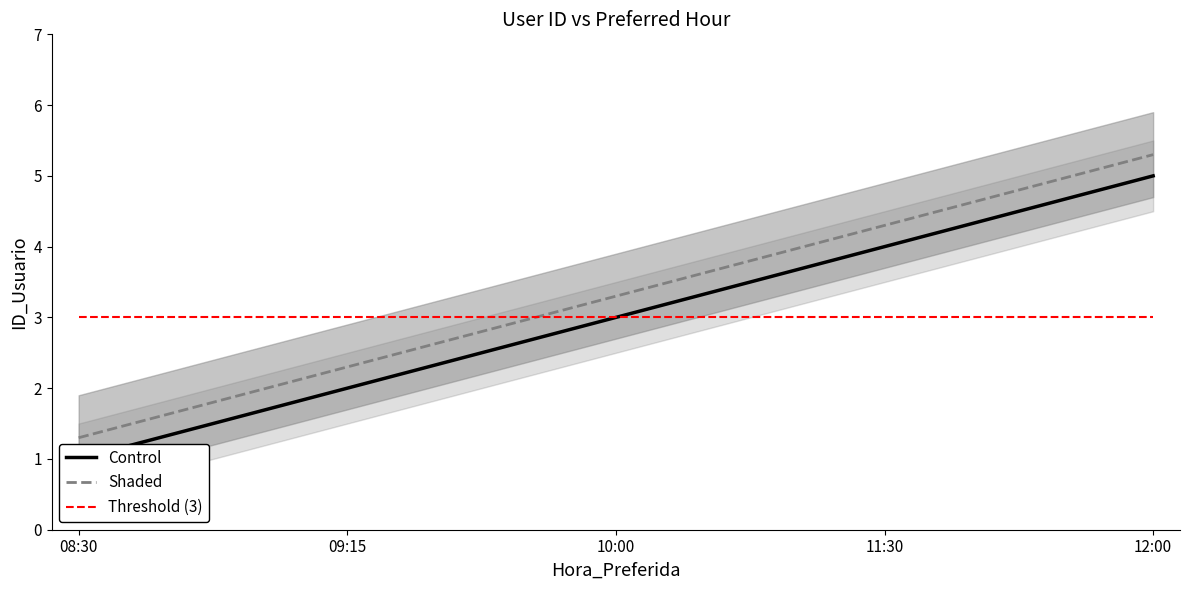

List the labels in order of Shaded value, largest first.

12:00, 11:30, 10:00, 09:15, 08:30